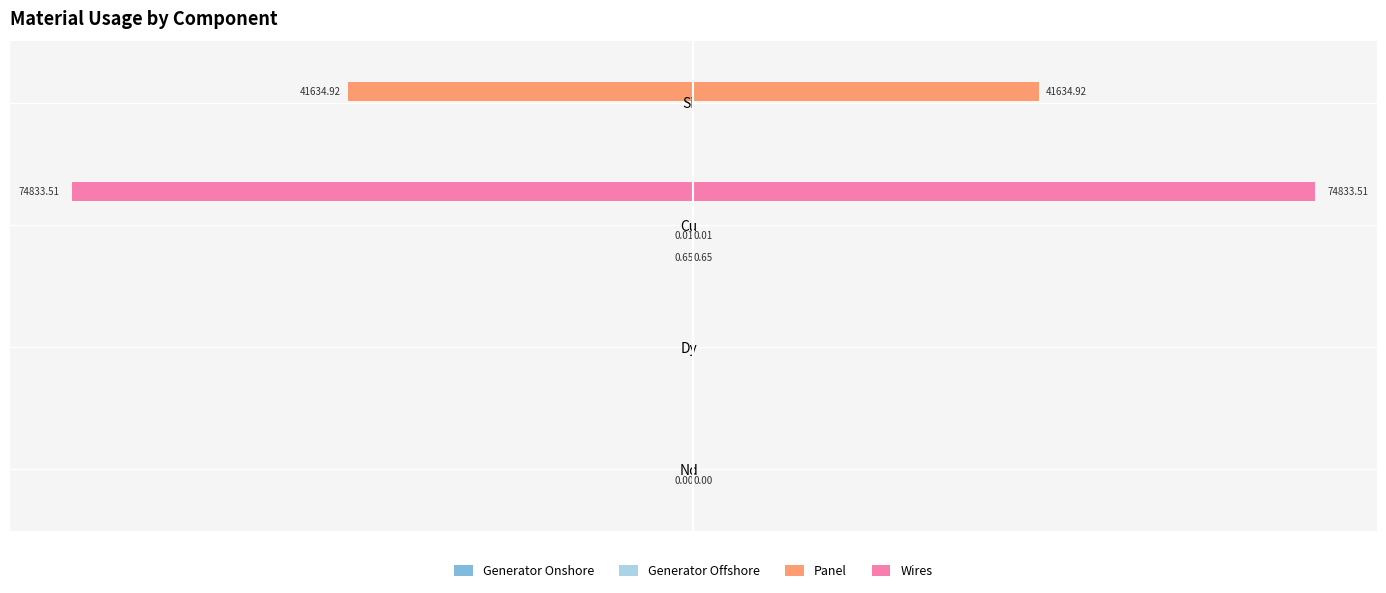

Between −100000 and −60000, which series saw the biggest shift?

Wires